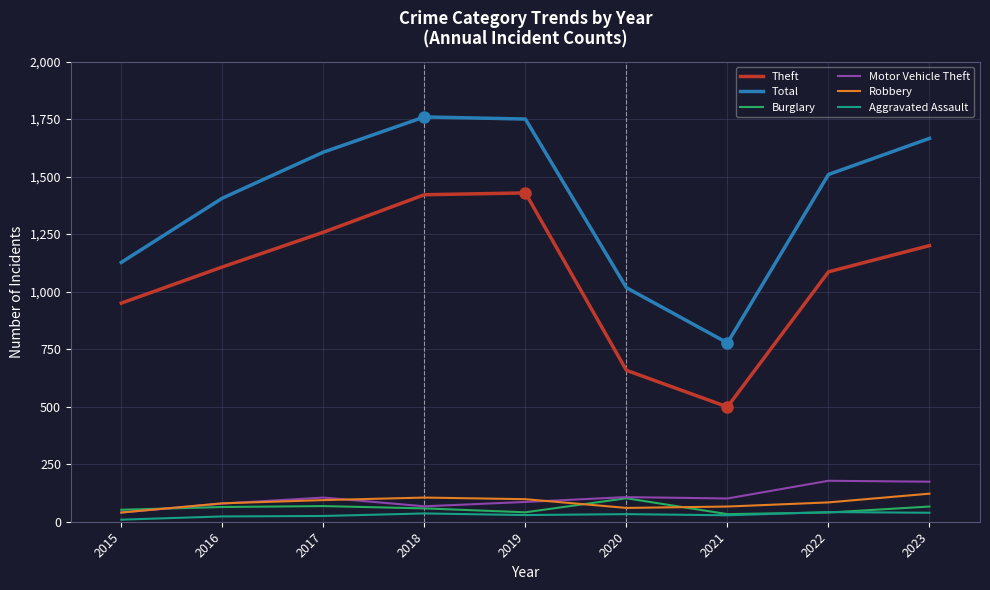

True or false: Total and Burglary cross at least once.

False